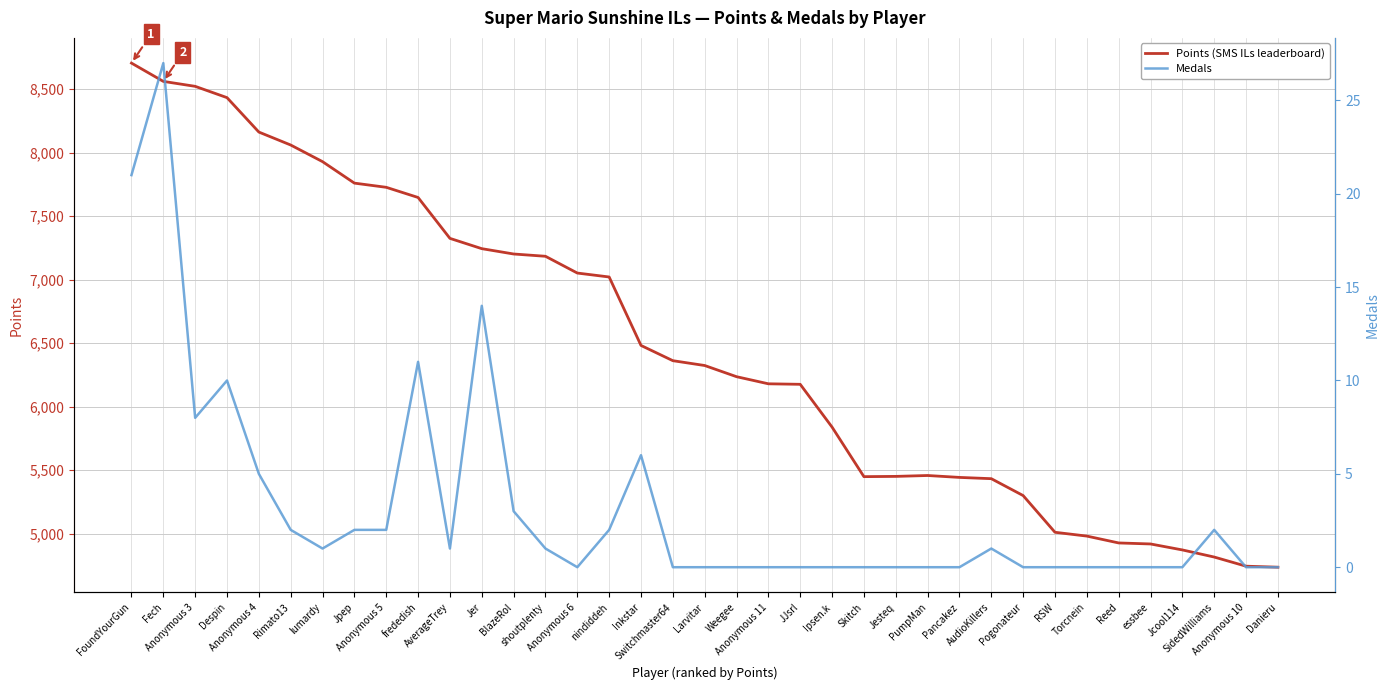

What are all the series names shown in the legend?

Points, Medals